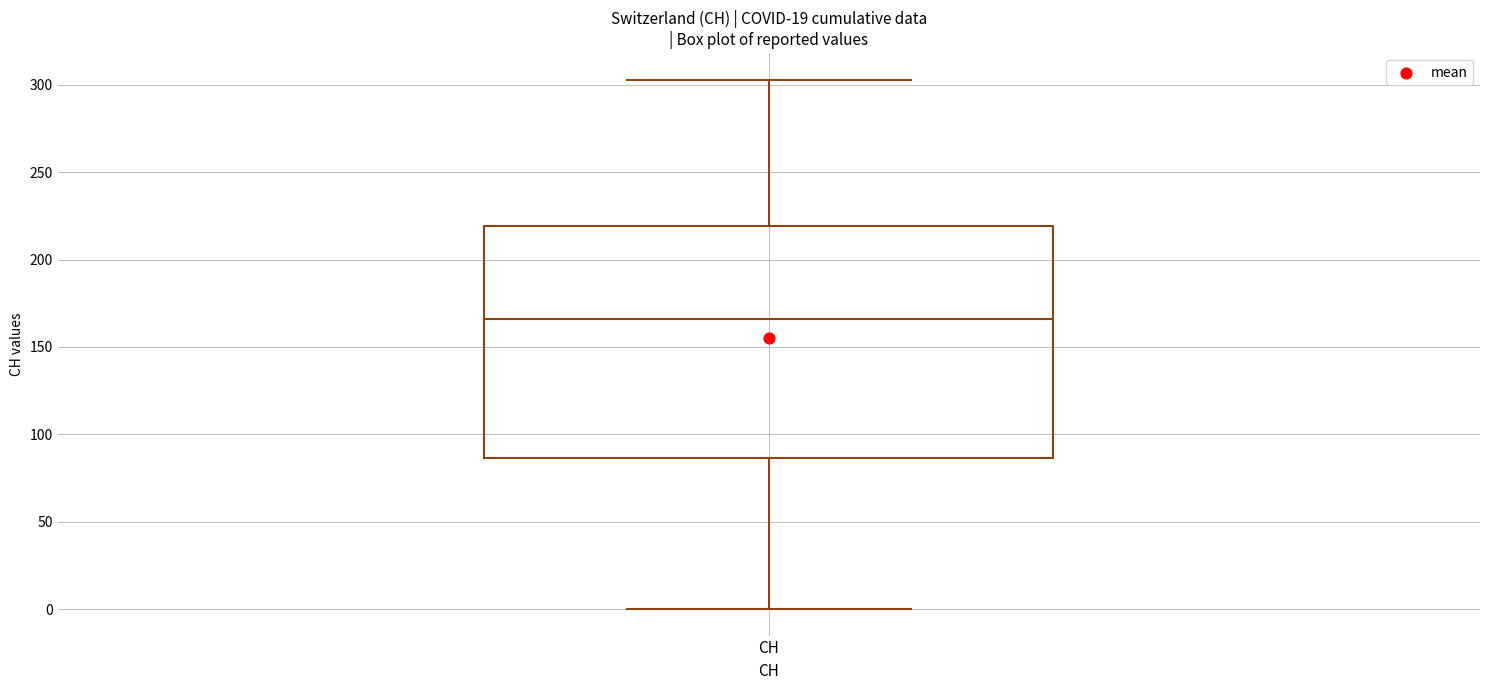

Where does the median line of the box for CH sit on the y-axis? The values are not printed on the chart, so give them approximately, as read against the axis.

165